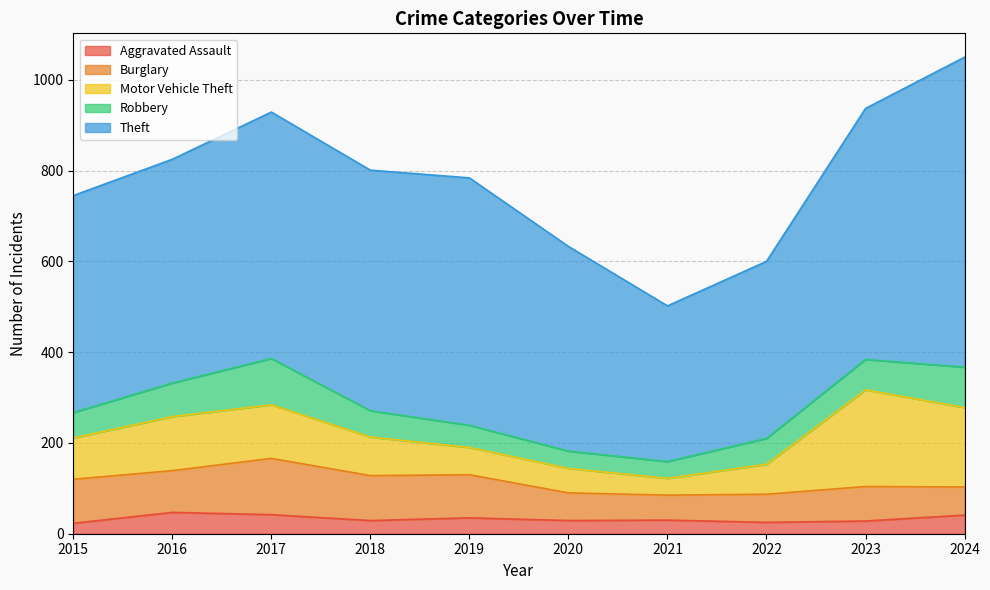

Reading left to right, transcribe all the data shown in this chart.

Aggravated Assault: 2015=23	2016=47	2017=42	2018=29	2019=35	2020=29	2021=30	2022=25	2023=28	2024=41
Burglary: 2015=97	2016=92	2017=124	2018=99	2019=95	2020=61	2021=55	2022=62	2023=76	2024=62
Motor Vehicle Theft: 2015=91	2016=119	2017=118	2018=85	2019=60	2020=54	2021=37	2022=66	2023=213	2024=175
Robbery: 2015=56	2016=74	2017=102	2018=58	2019=49	2020=38	2021=37	2022=57	2023=67	2024=89
Theft: 2015=478	2016=493	2017=543	2018=530	2019=545	2020=451	2021=343	2022=390	2023=553	2024=683